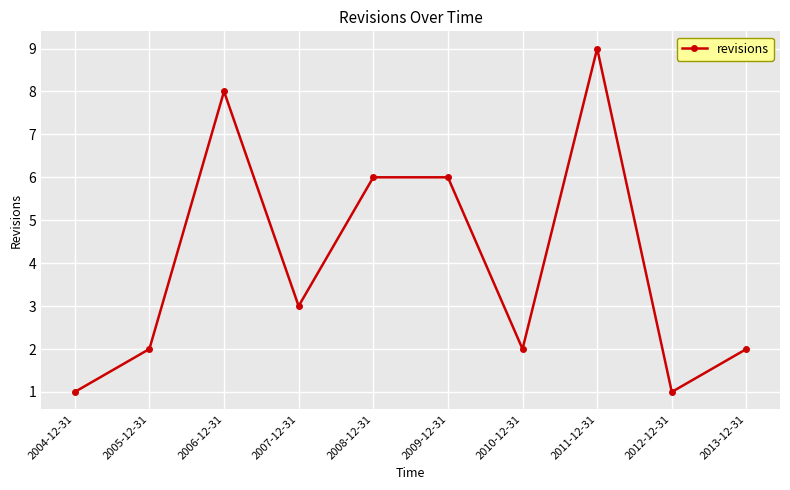

What is the smallest value displayed?

1